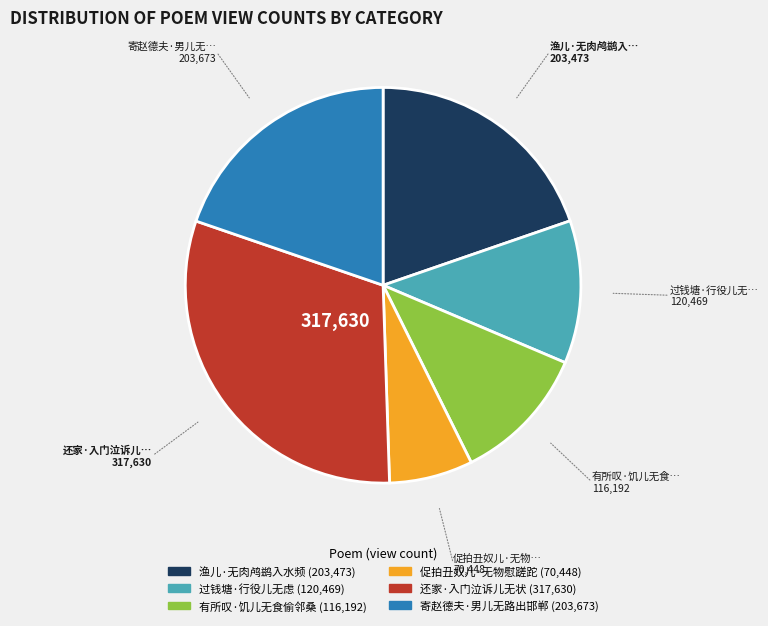

Is the sum of 促拍丑奴儿·无物慰蹉跎 and 过钱塘·行役儿无虑 greater than half?

No